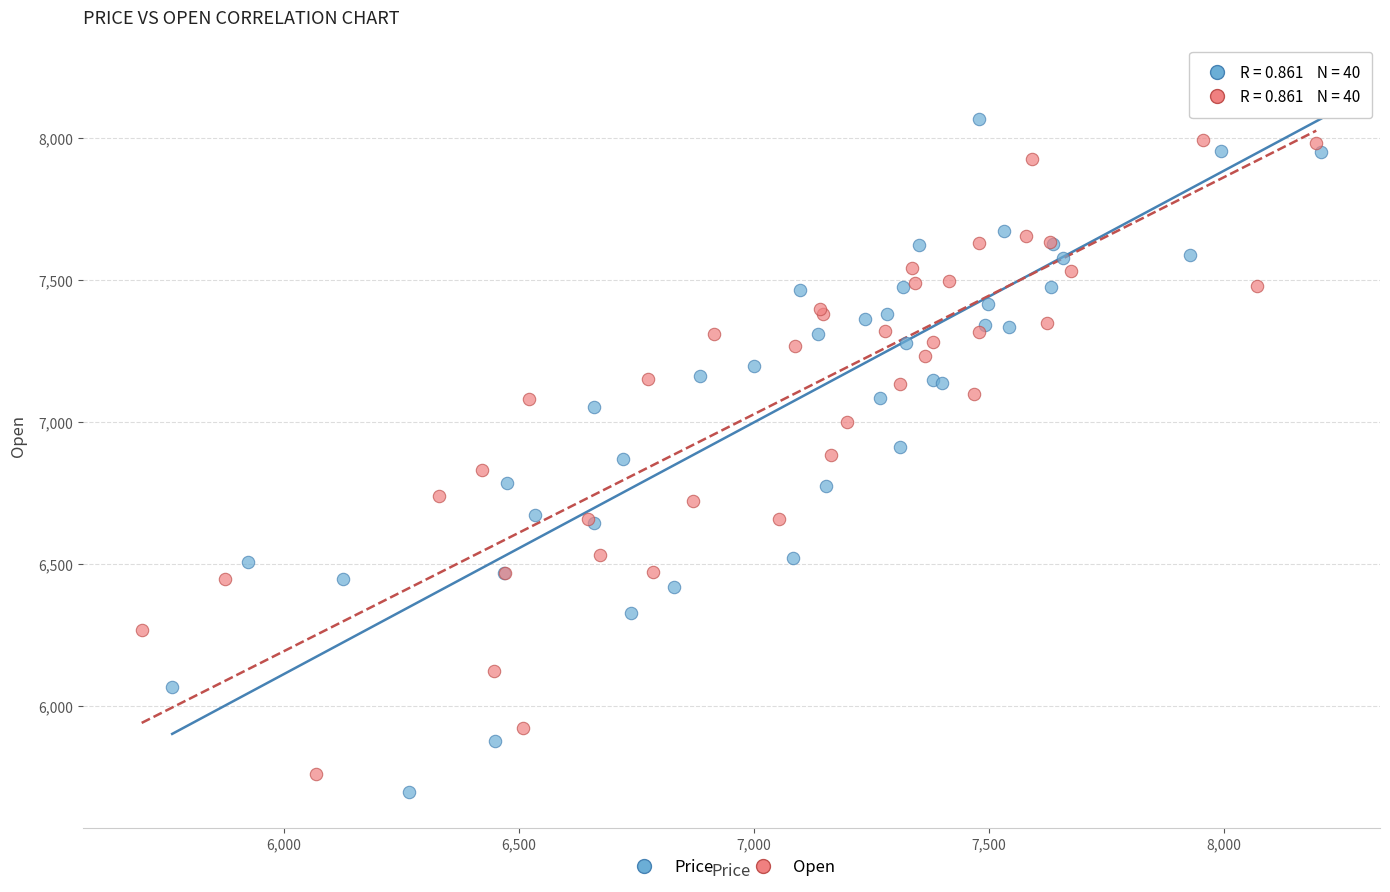

Which series reaches the minimum Y coordinate?

Price